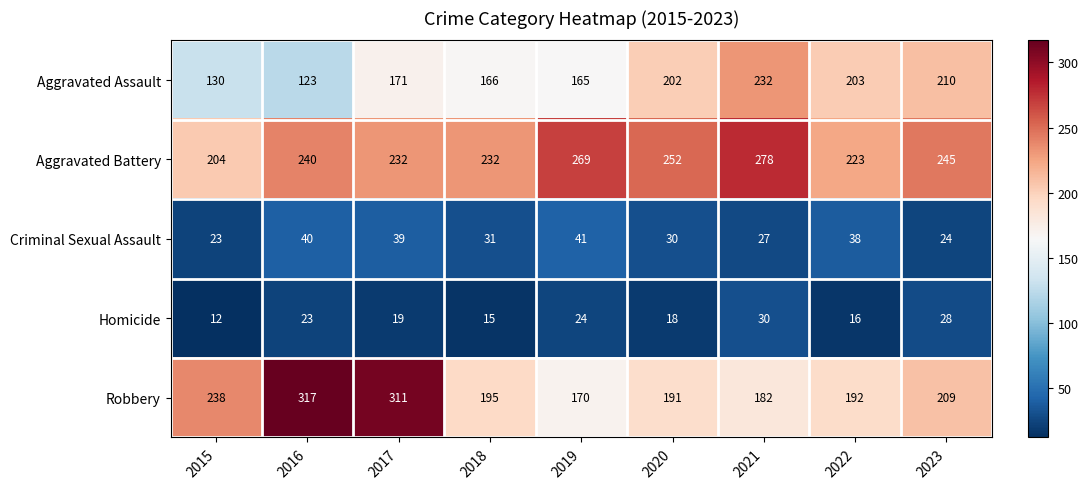

Which series has the largest total across all categories?

Aggravated Battery